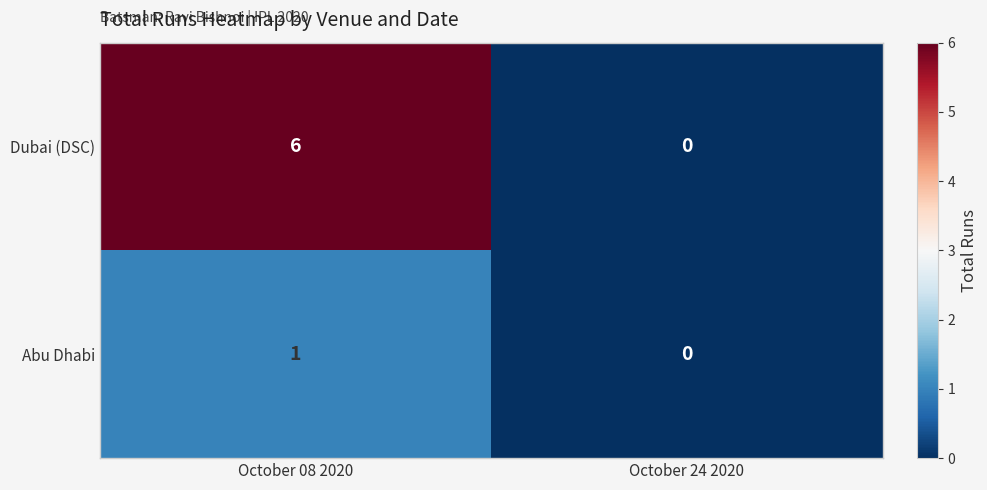

At which label is Abu Dhabi closest to 0?

October 24 2020